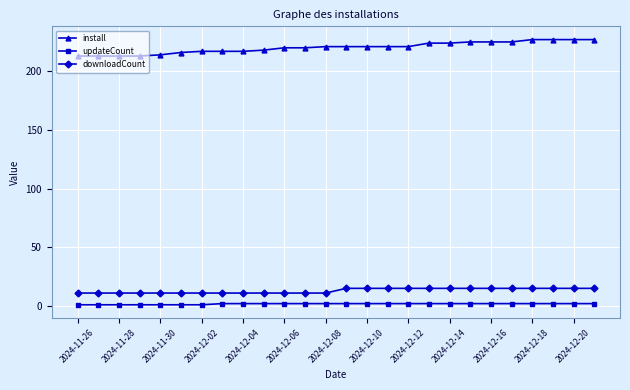

What is the maximum value shown in the chart?

227